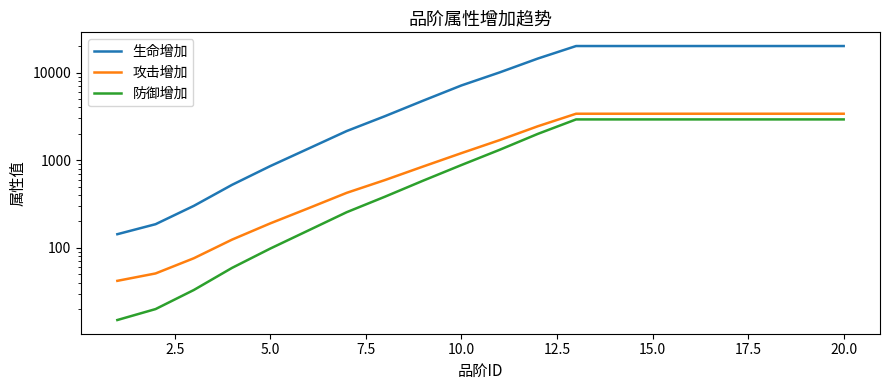

True or false: 攻击增加 and 防御增加 cross at least once.

False